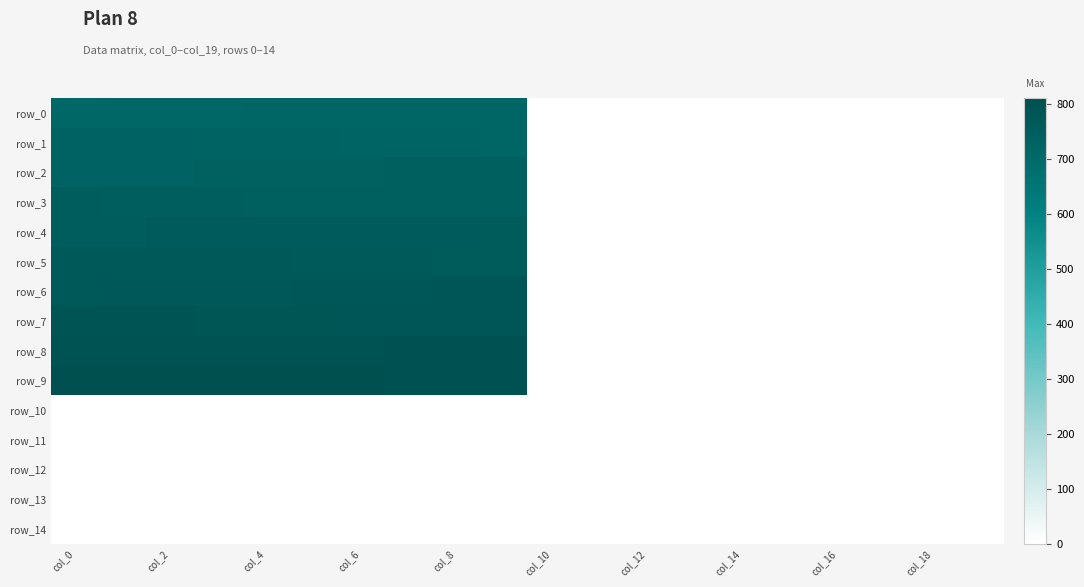

Which series has the largest total across all categories?

row_9